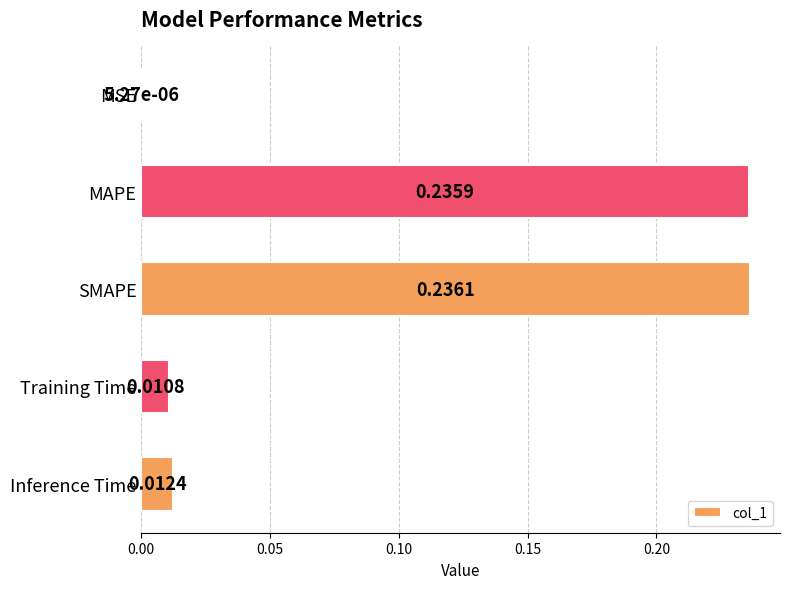

At which label is the value closest to 0?

MSE